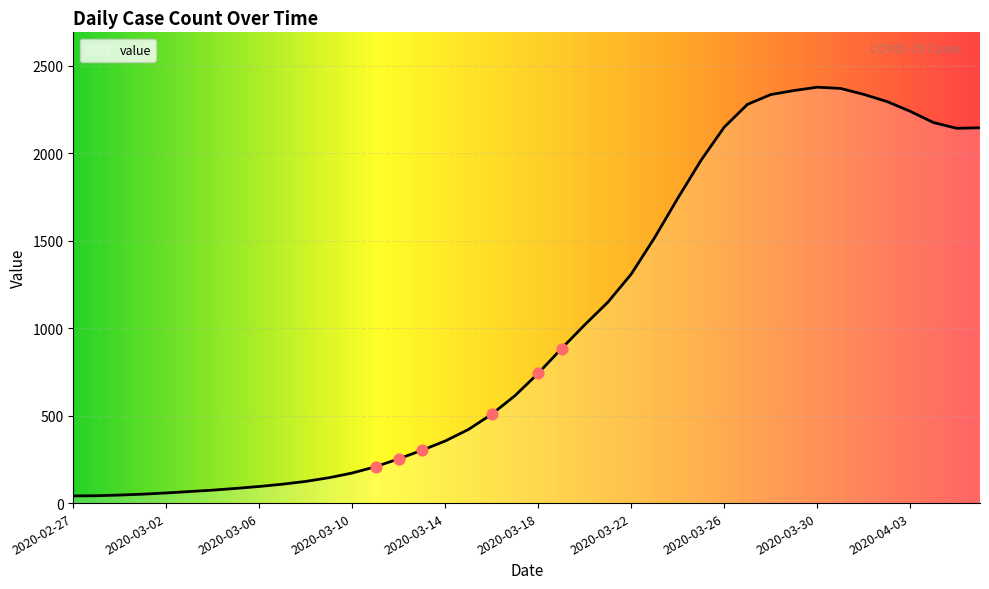

What is the difference between the maximum and minimum values?

2336